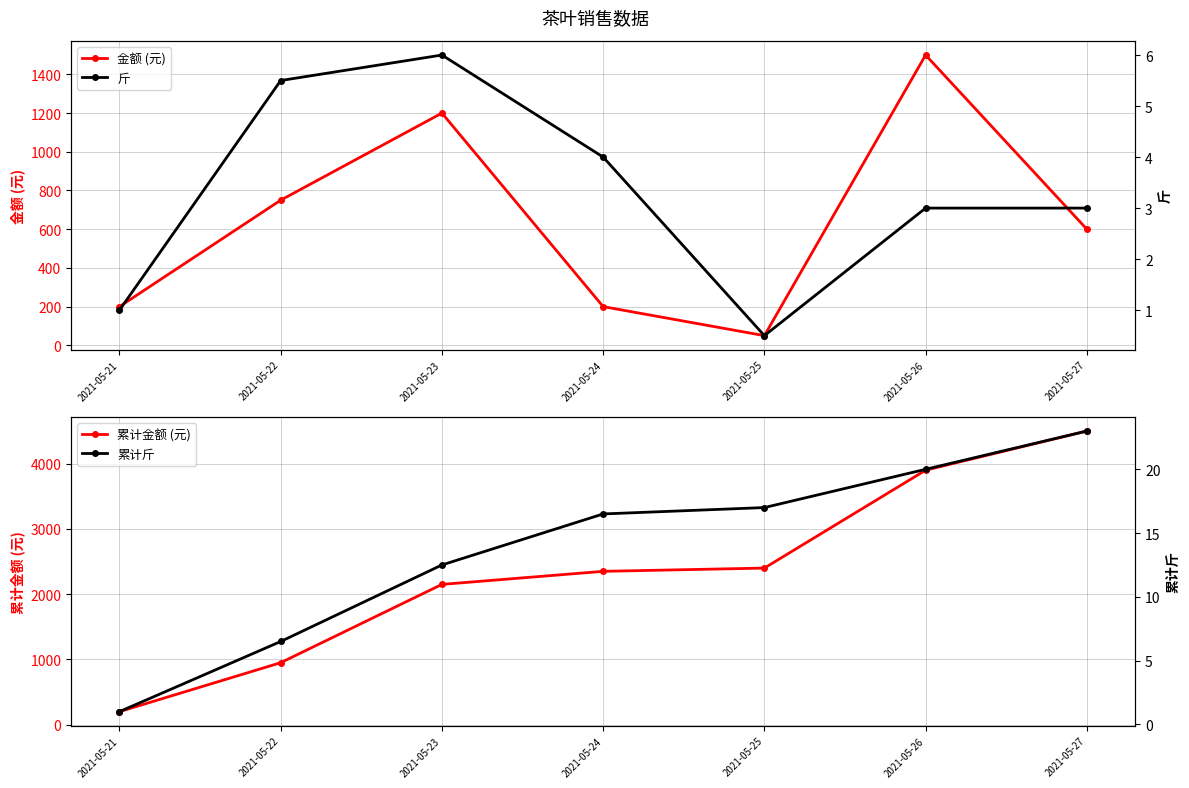

True or false: 累计金额 (元) has more than 2 points higher than both neighbors.

False